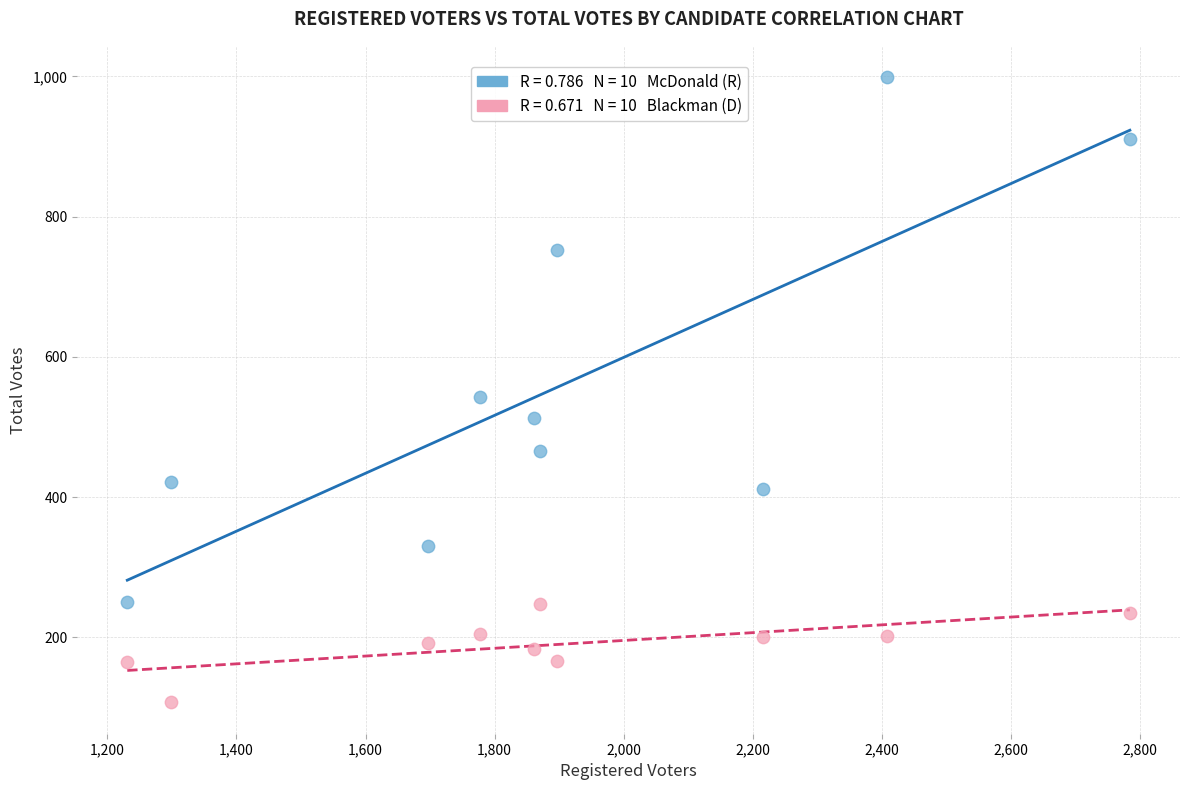

Across all series, what Y value is closest to 553?

542